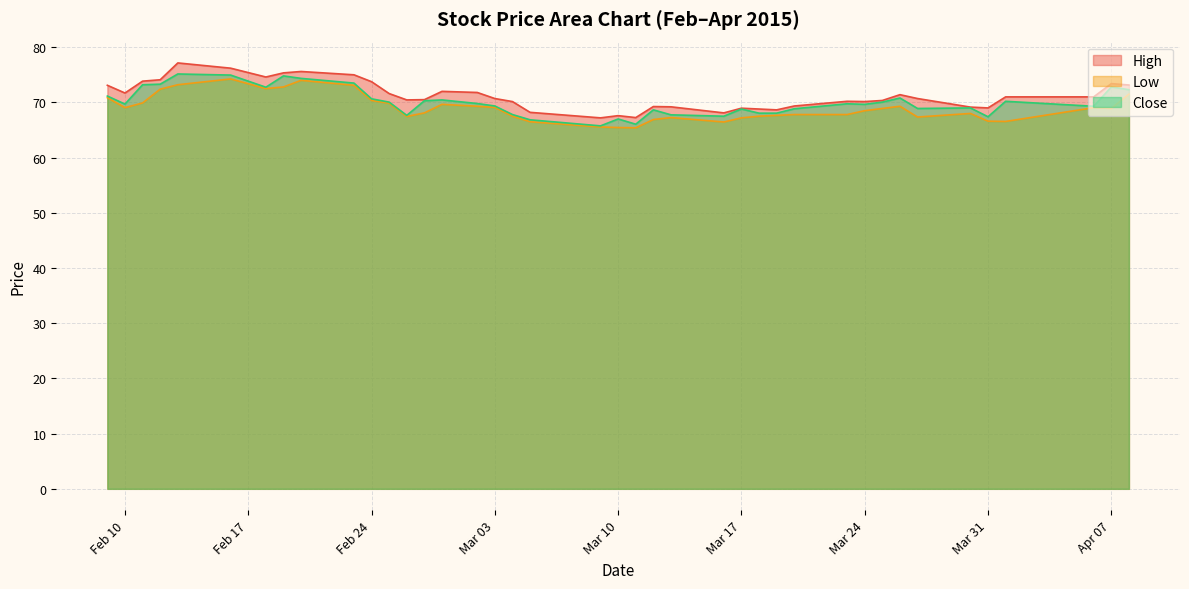

True or false: High and Close cross at least once.

False